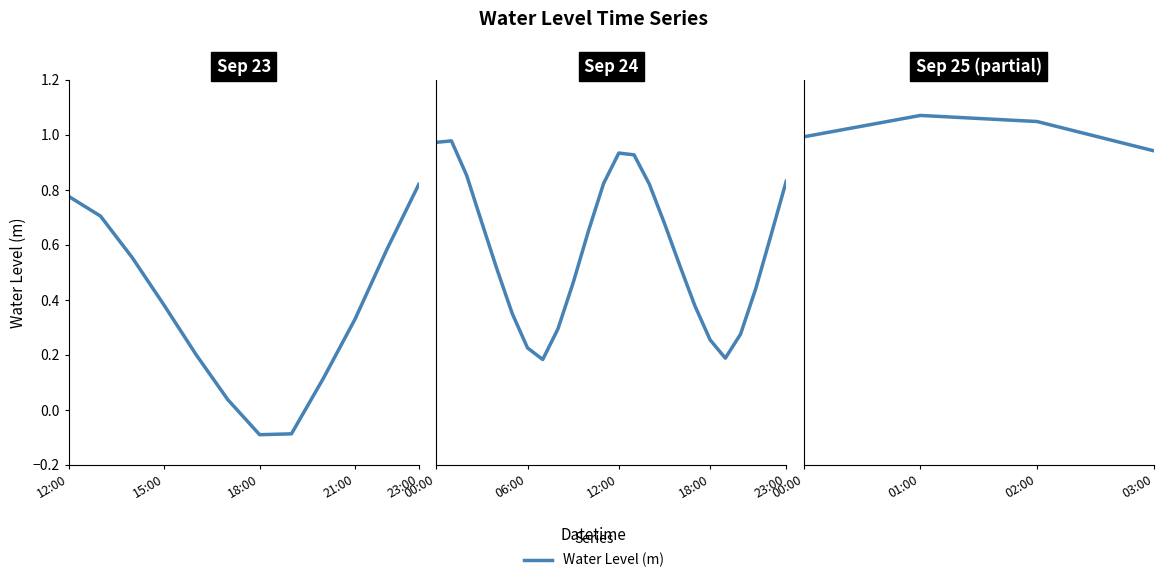

True or false: the data shows 0.4 at 01:00.

False